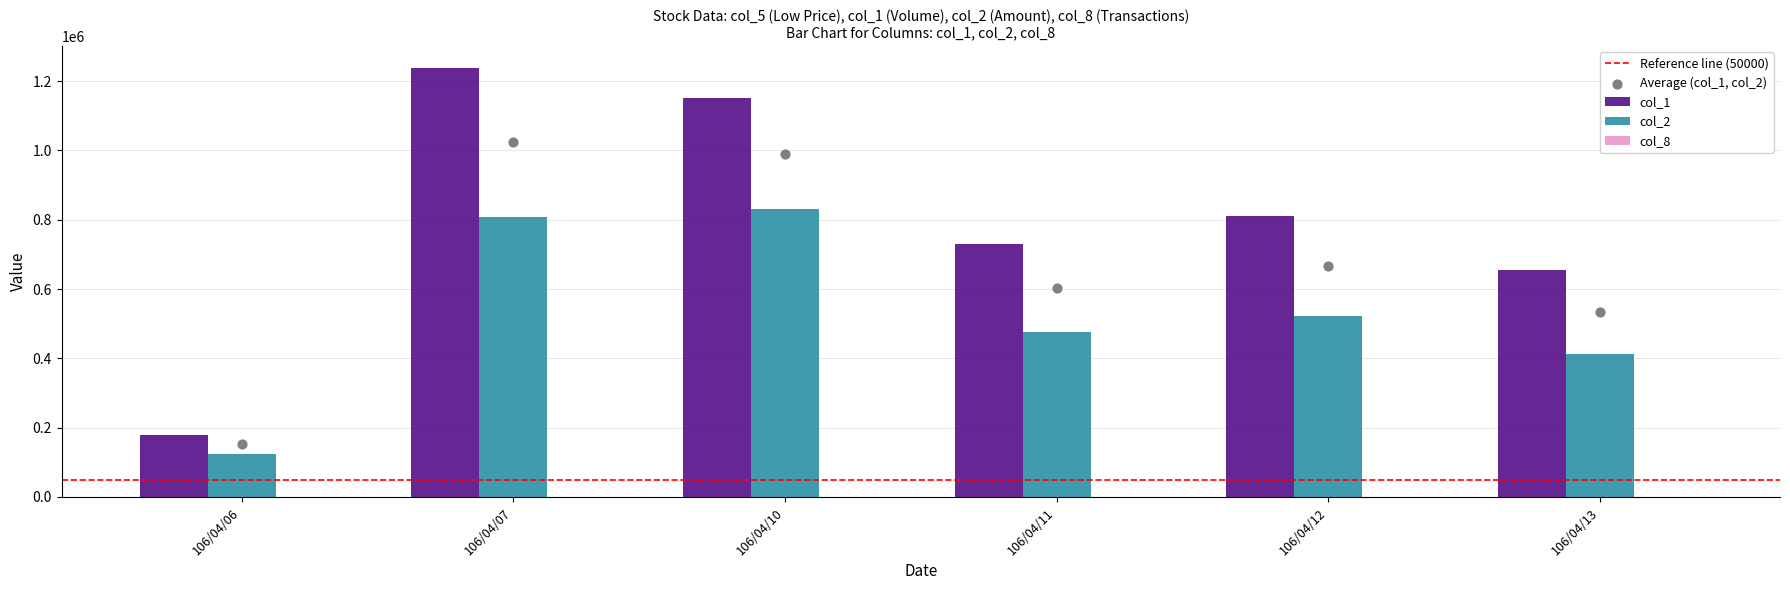

At which category is the sum across all series the highest?

106/04/07